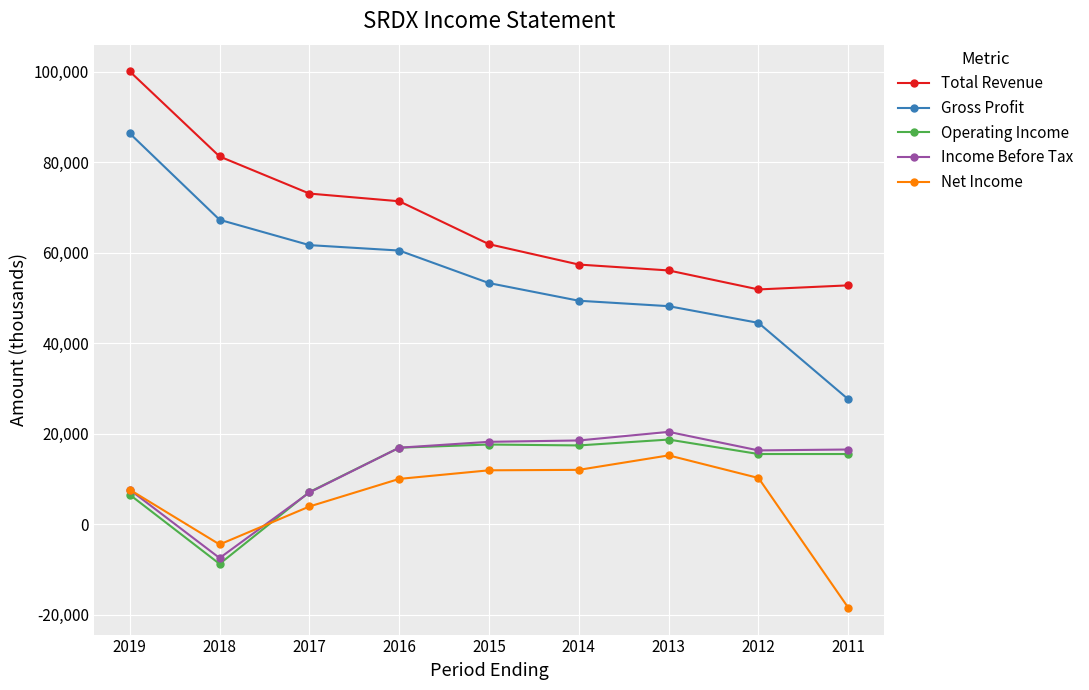

What are all the series names shown in the legend?

Total Revenue, Gross Profit, Operating Income, Income Before Tax, Net Income